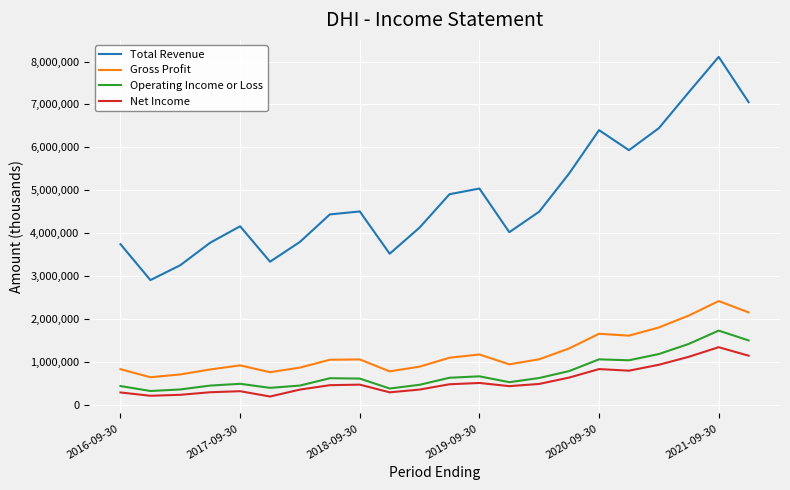

Rank the series by their maximum value, from lowest to highest.

Net Income, Operating Income or Loss, Gross Profit, Total Revenue